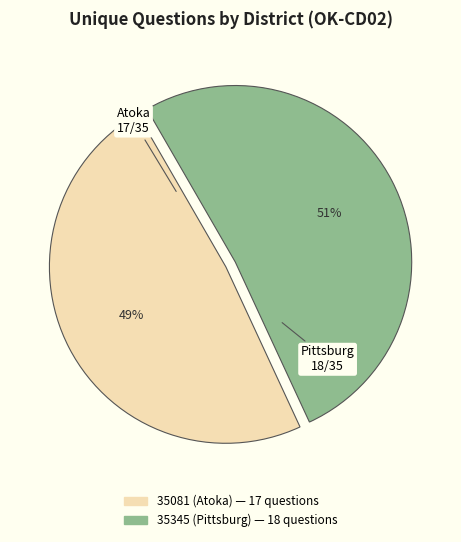

Is the sum of 35345 (Pittsburg) and 35081 (Atoka) greater than half?

Yes